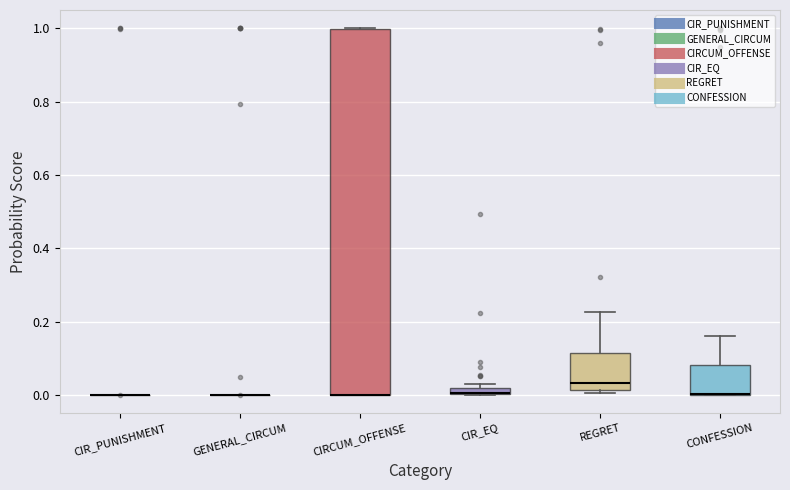

Comparing the boxes themselves (not the whiskers), which one is the tallest?

CIRCUM_OFFENSE